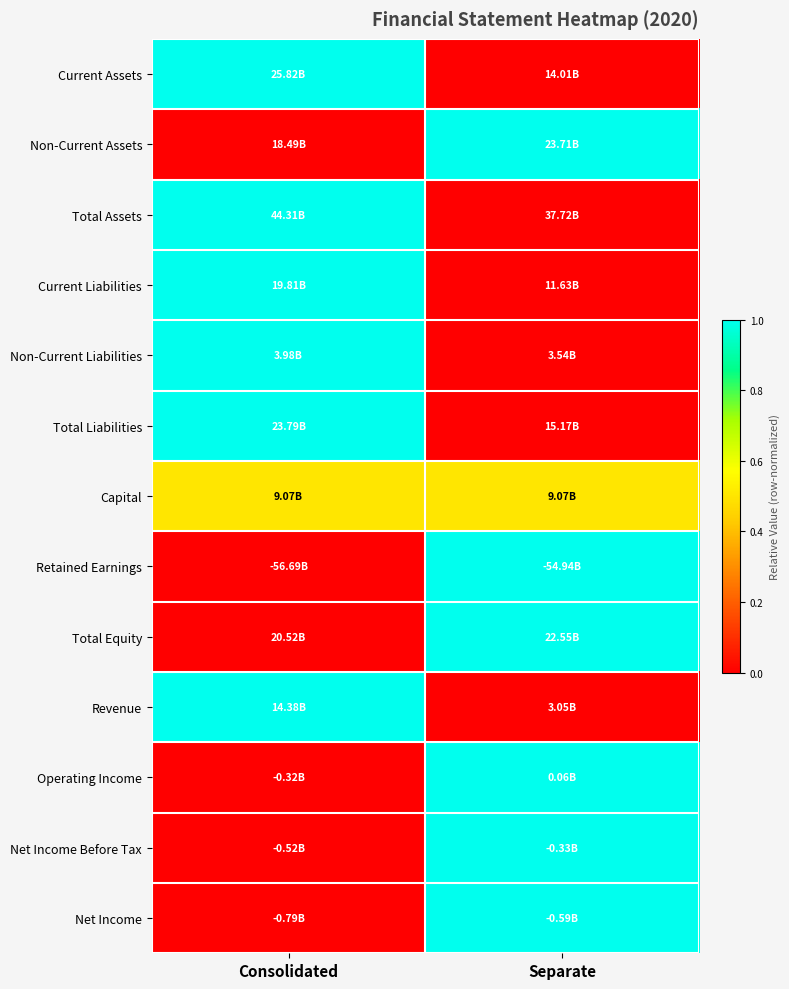

Which series has the largest total across all categories?

Current Assets